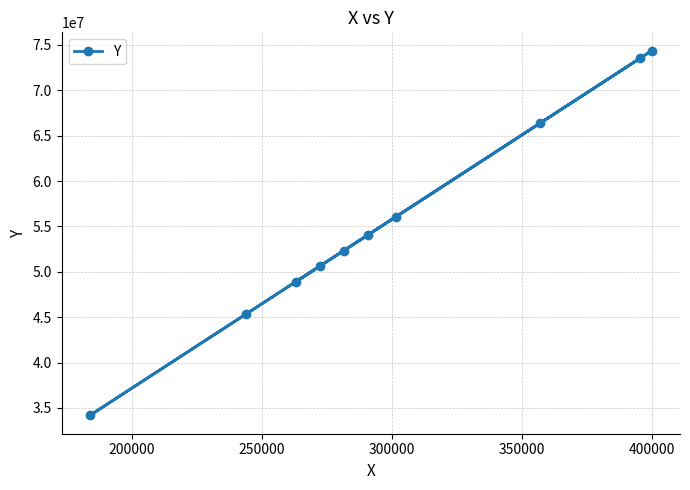

What is the minimum value shown in the chart?

34175338